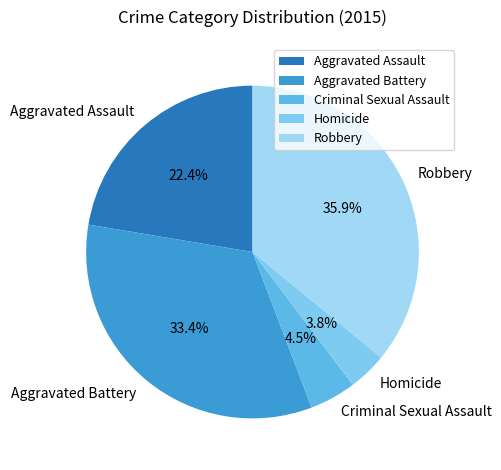

The Aggravated Assault slice represents 22% of the pie. True or false?

True